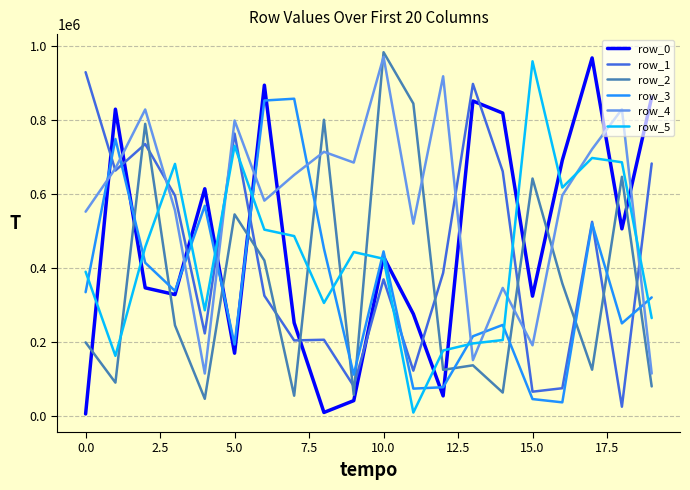

What is the greatest value displayed?

983991